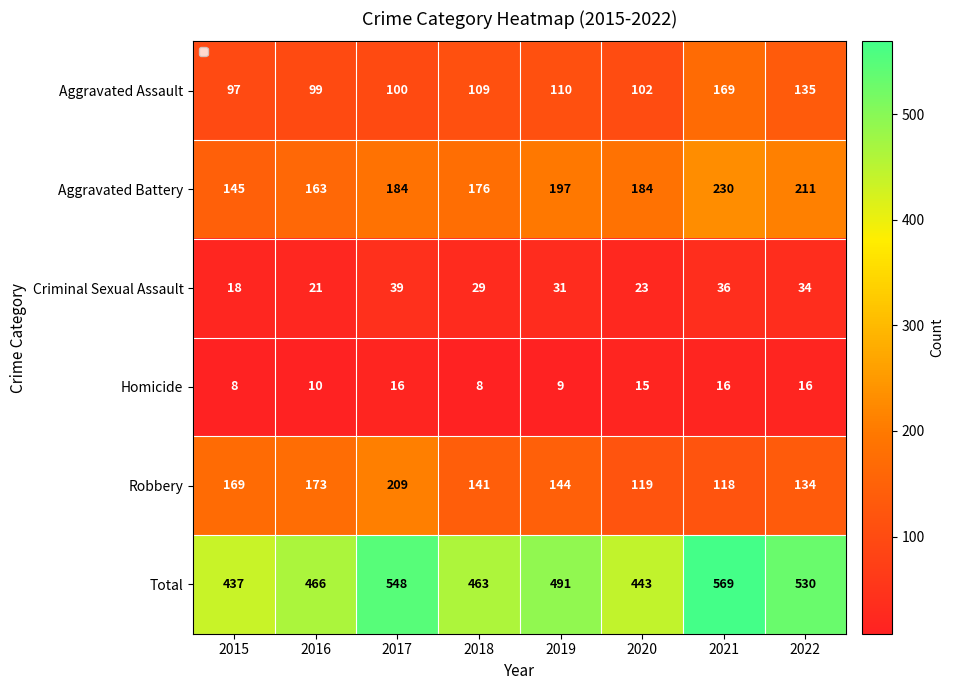

At 2022, list the series in order from largest to smallest.

Total, Aggravated Battery, Aggravated Assault, Robbery, Criminal Sexual Assault, Homicide